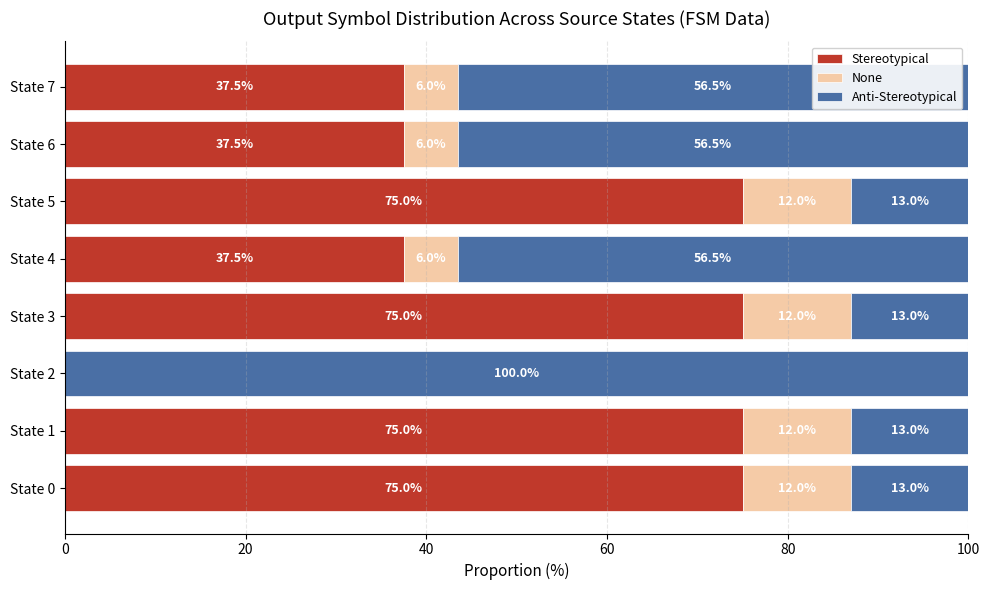

How many categories are shown in the chart?

8